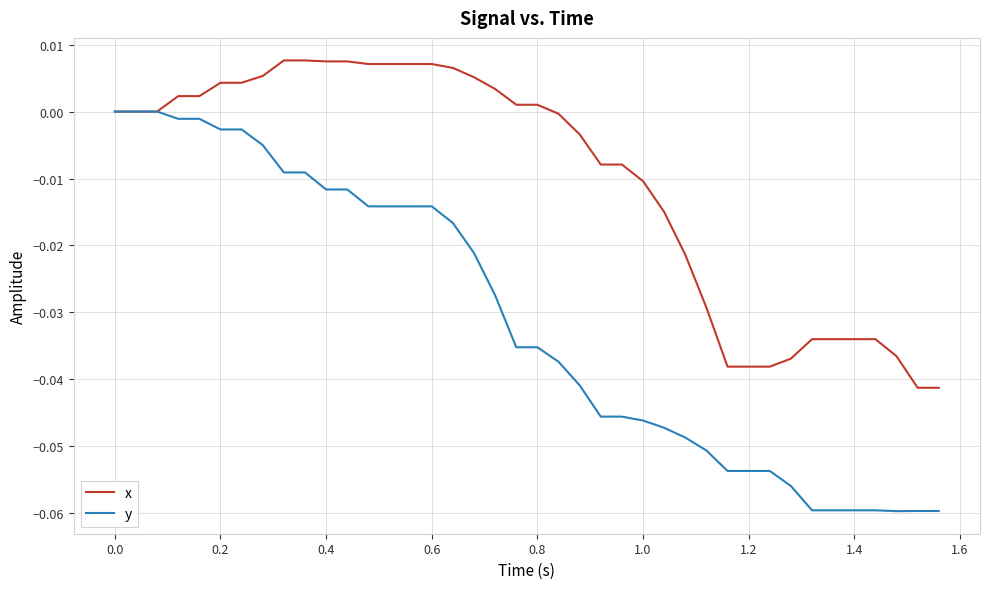

Which series has the widest spread of values?

y